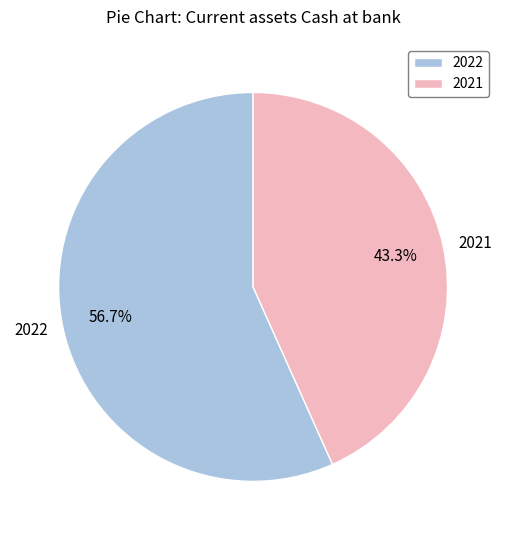

Count the number of slices in the pie.

2